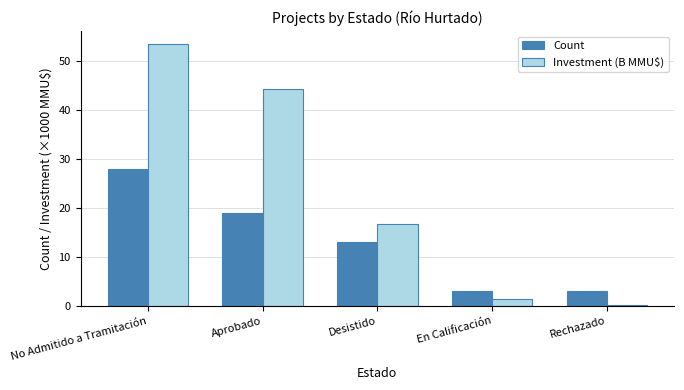

What is the sum of all Investment (B MMU$) values?

116.0